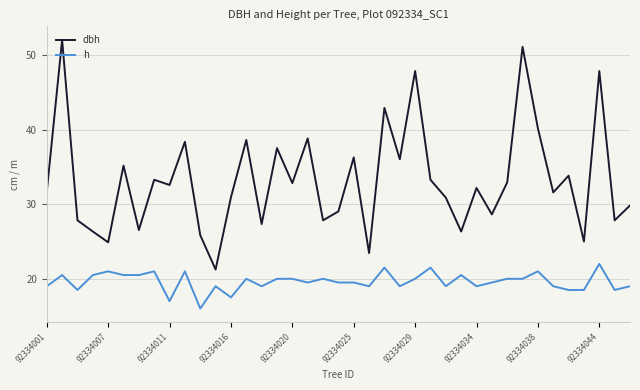

Which series has the widest spread of values?

dbh